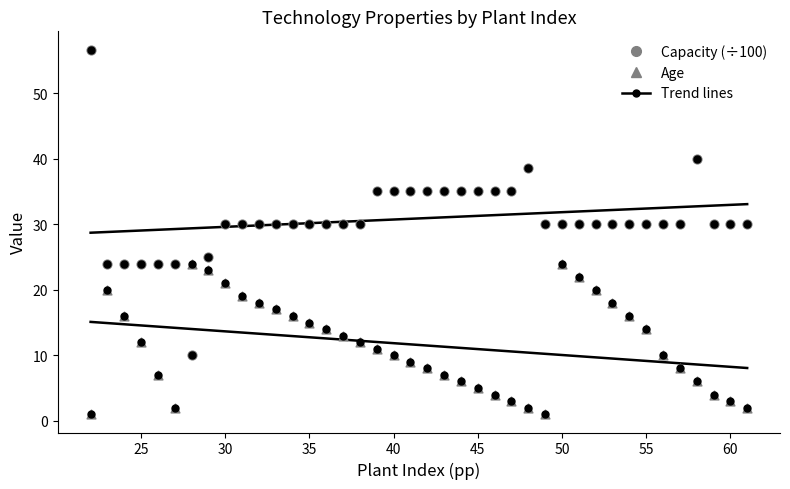

Which series has the largest Y range (max minus min)?

Capacity trend pts